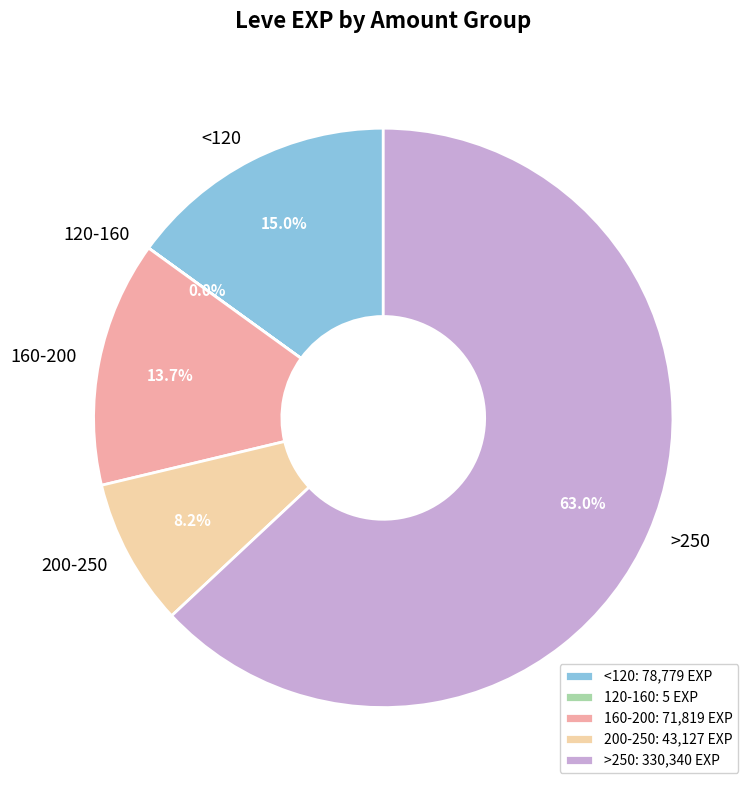

What percentage is NOT represented by <120?

85.0%